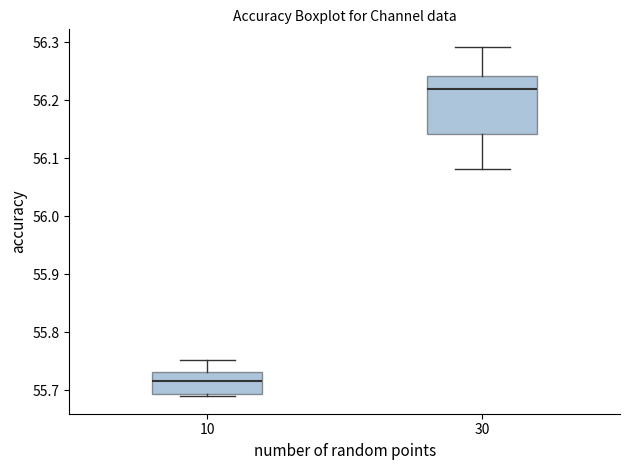

Reading left to right, read every box against the y-axis: the position of its median line, the range the box covers, and the ends of its whiskers. The values are not printed on the chart, so give them approximately, as read against the axis.

10: median 55.72, box 55.69 to 55.73, whiskers 55.69 (just below the box's lower edge) to 55.75
30: median 56.22, box 56.14 to 56.24, whiskers 56.08 to 56.29